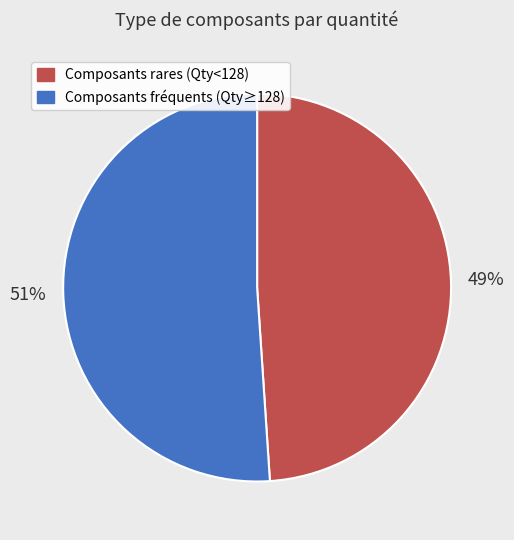

To the nearest percent, what is the average slice percentage?

50%